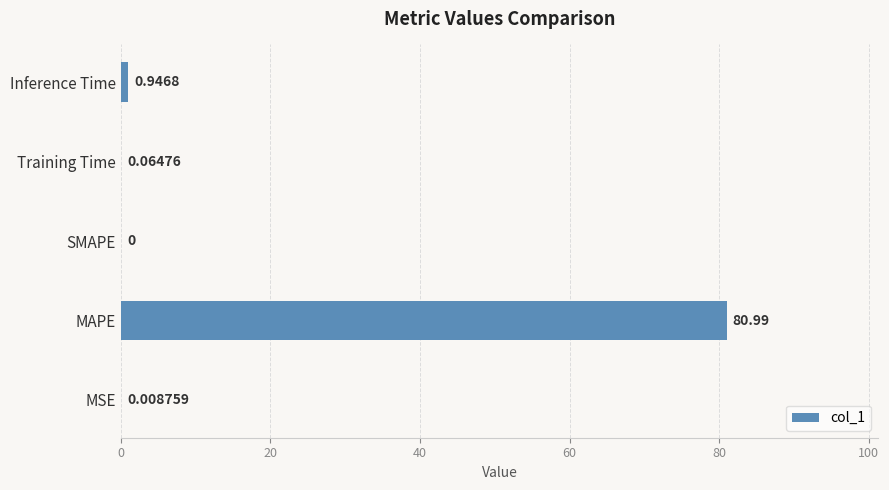

What is the sum of all values?

82.0